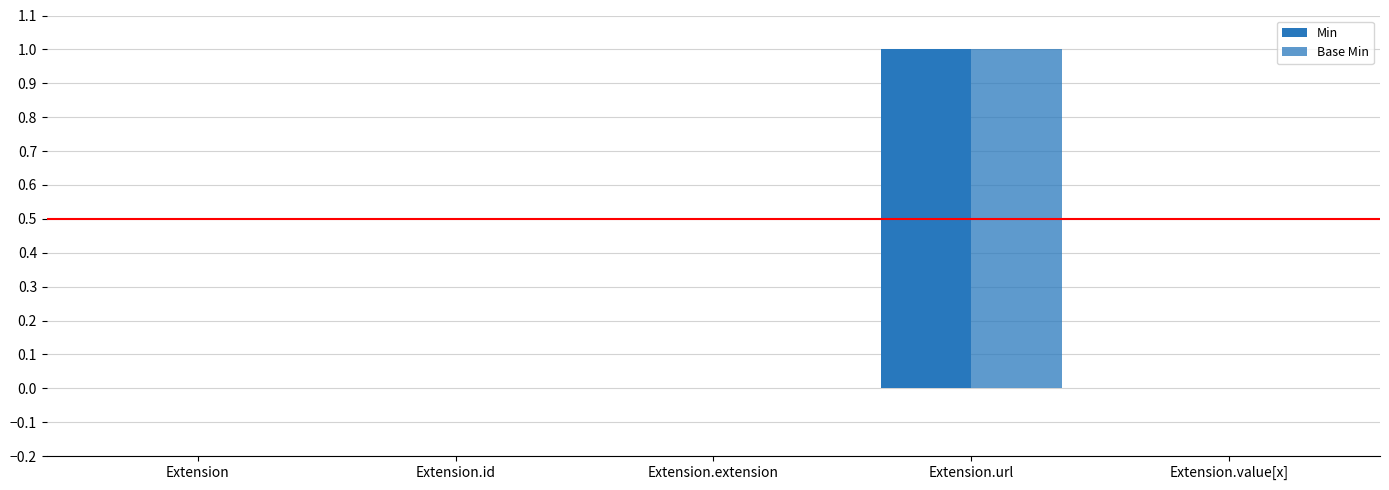

How many groups of bars are there?

5